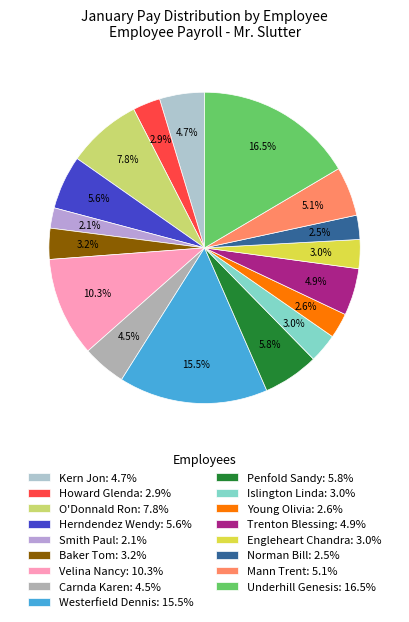

Combined, do Trenton Blessing and Kern Jon account for over 50%?

No